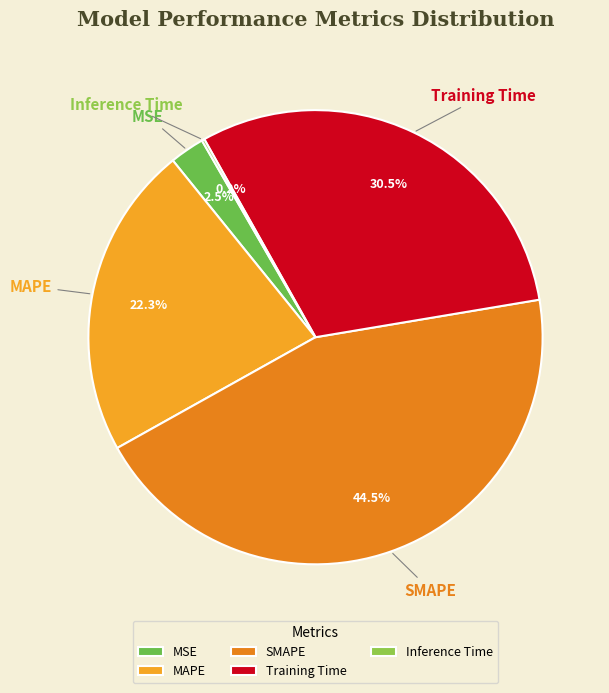

Is there a majority slice in this chart?

No